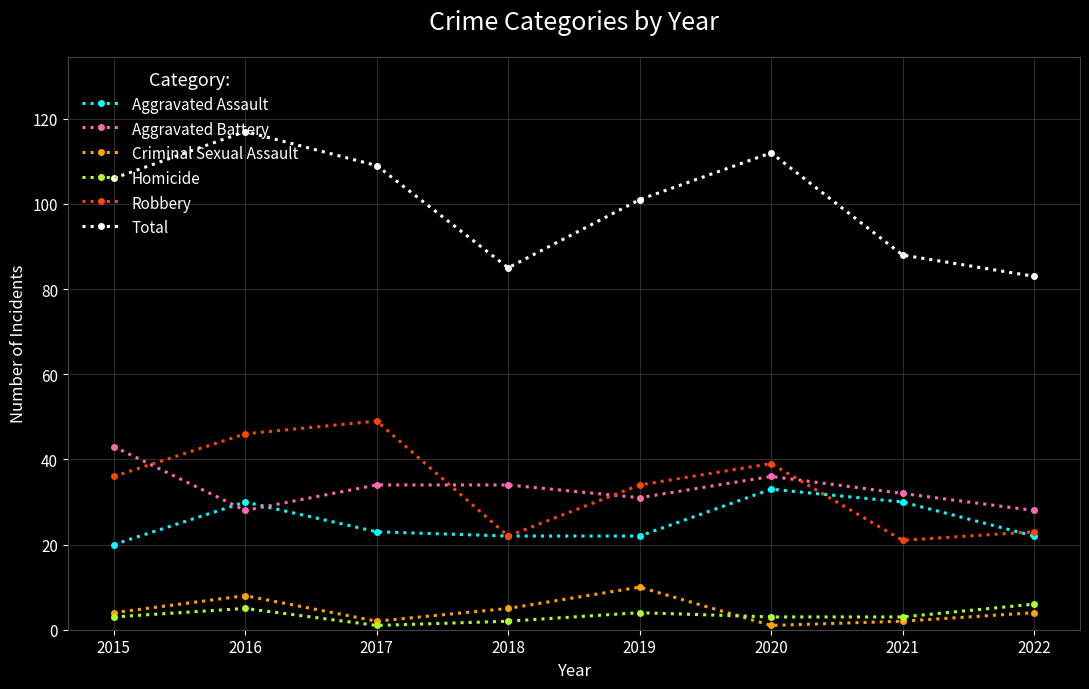

At which category does Criminal Sexual Assault reach its first local valley?

2017